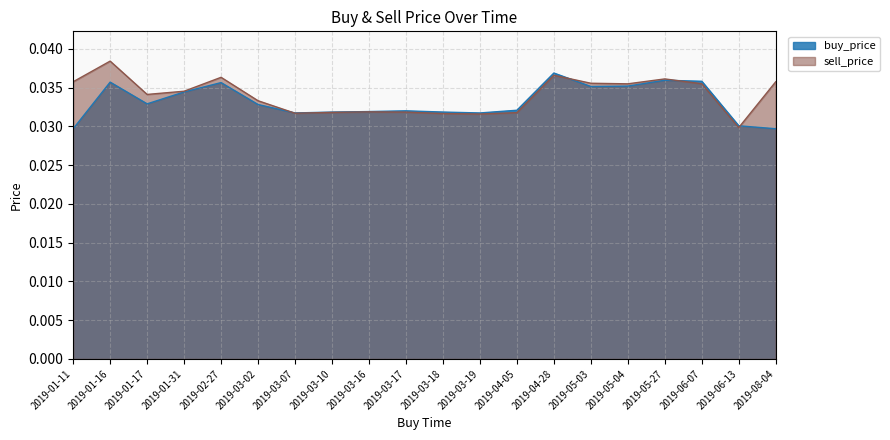

Is the value of sell_price at 2019-03-10 greater than the value of buy_price at 2019-05-27?

No